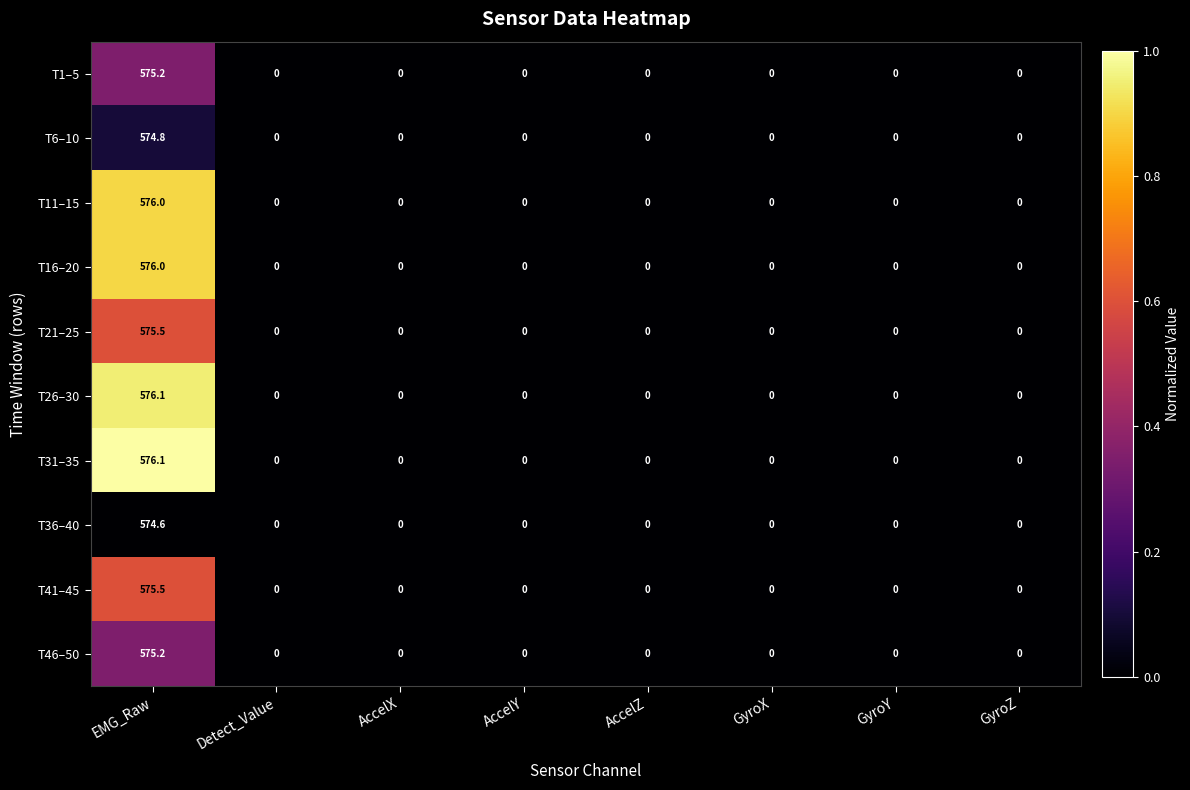

True or false: T46–50 has a value of 0.0 at AccelX.

True